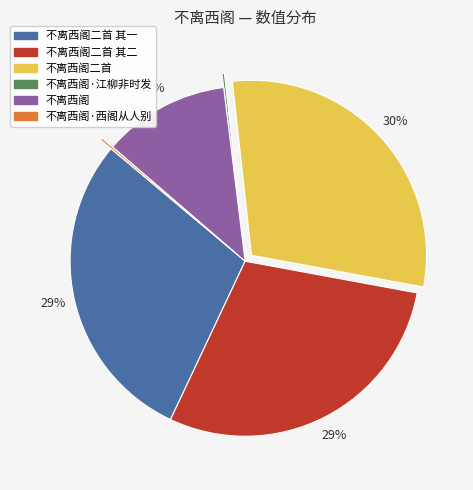

Approximately how many times larger is the value at 不离西阁二首 compared to 不离西阁二首 其二?

1.0